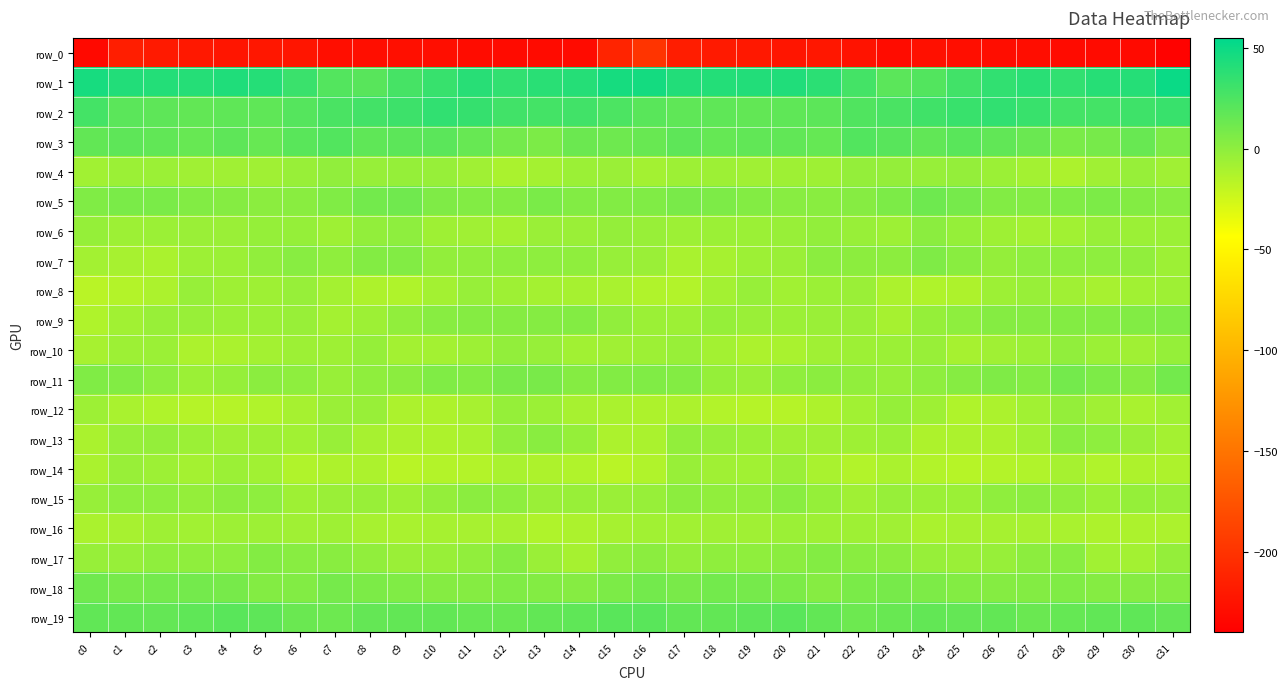

The value of row_18 at c16 is 10.4. True or false?

True